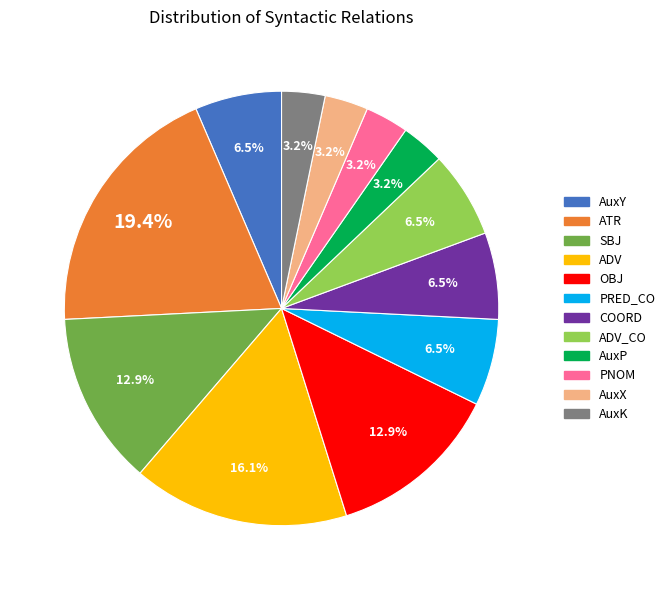

Is AuxP the majority of the pie?

No